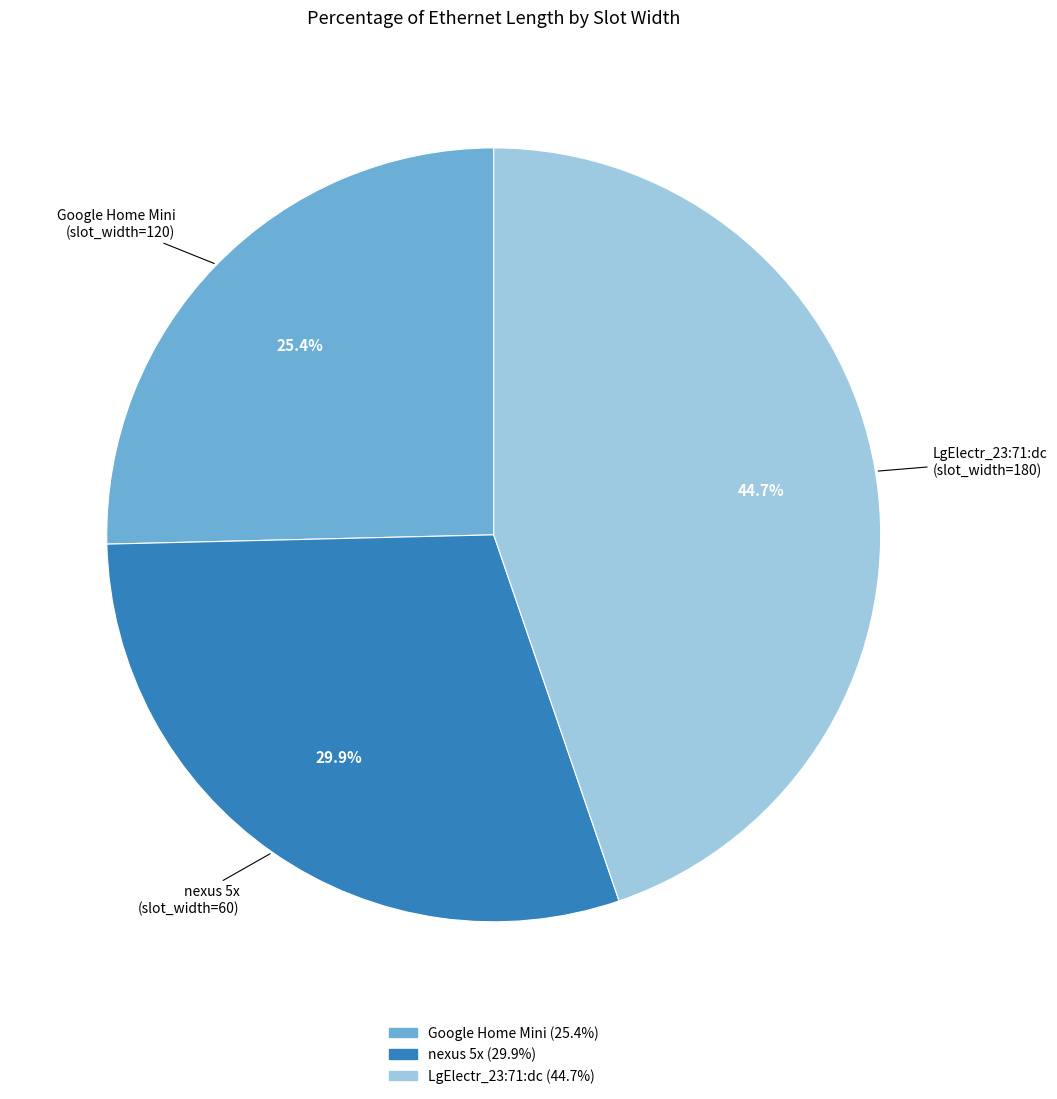

Approximately how many times larger is the value at Google Home Mini compared to LgElectr_23:71:dc?

0.6